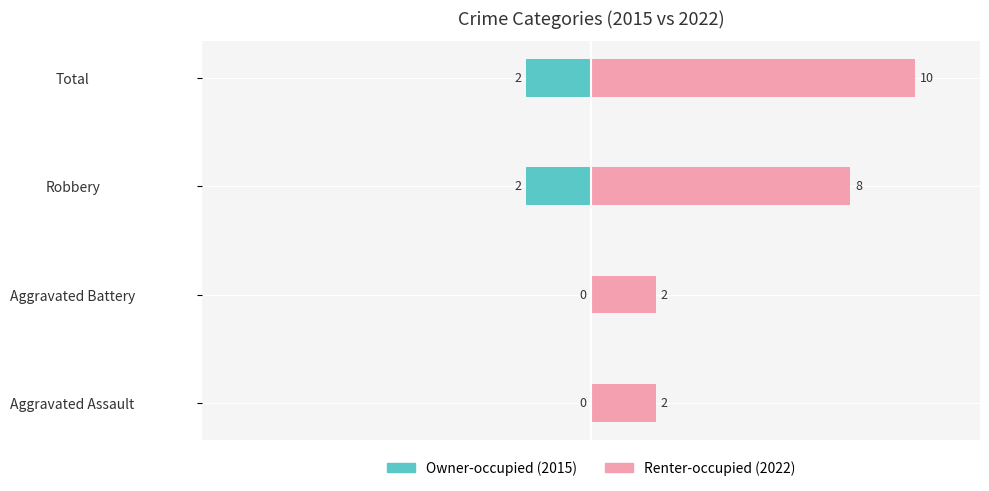

What is the average value of the Owner-occupied series?

-1